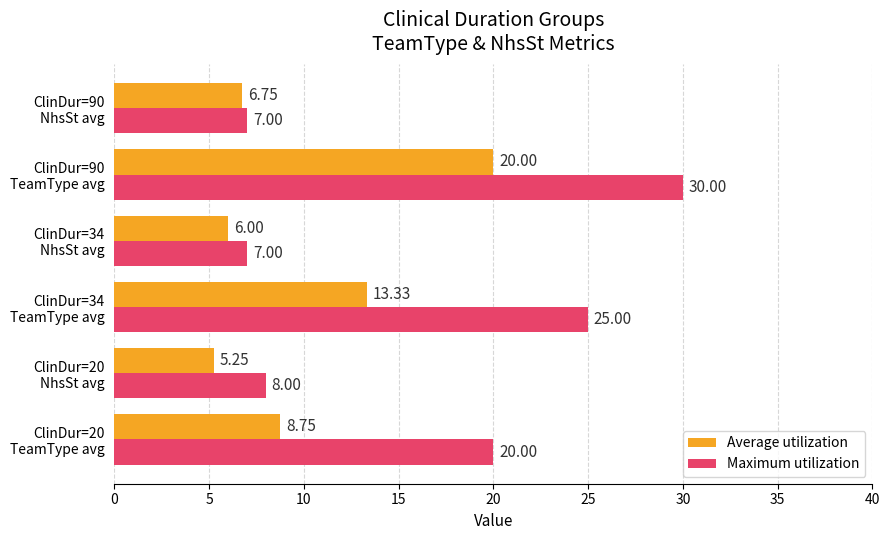

Rank the series by their maximum value, from lowest to highest.

Average utilization, Maximum utilization